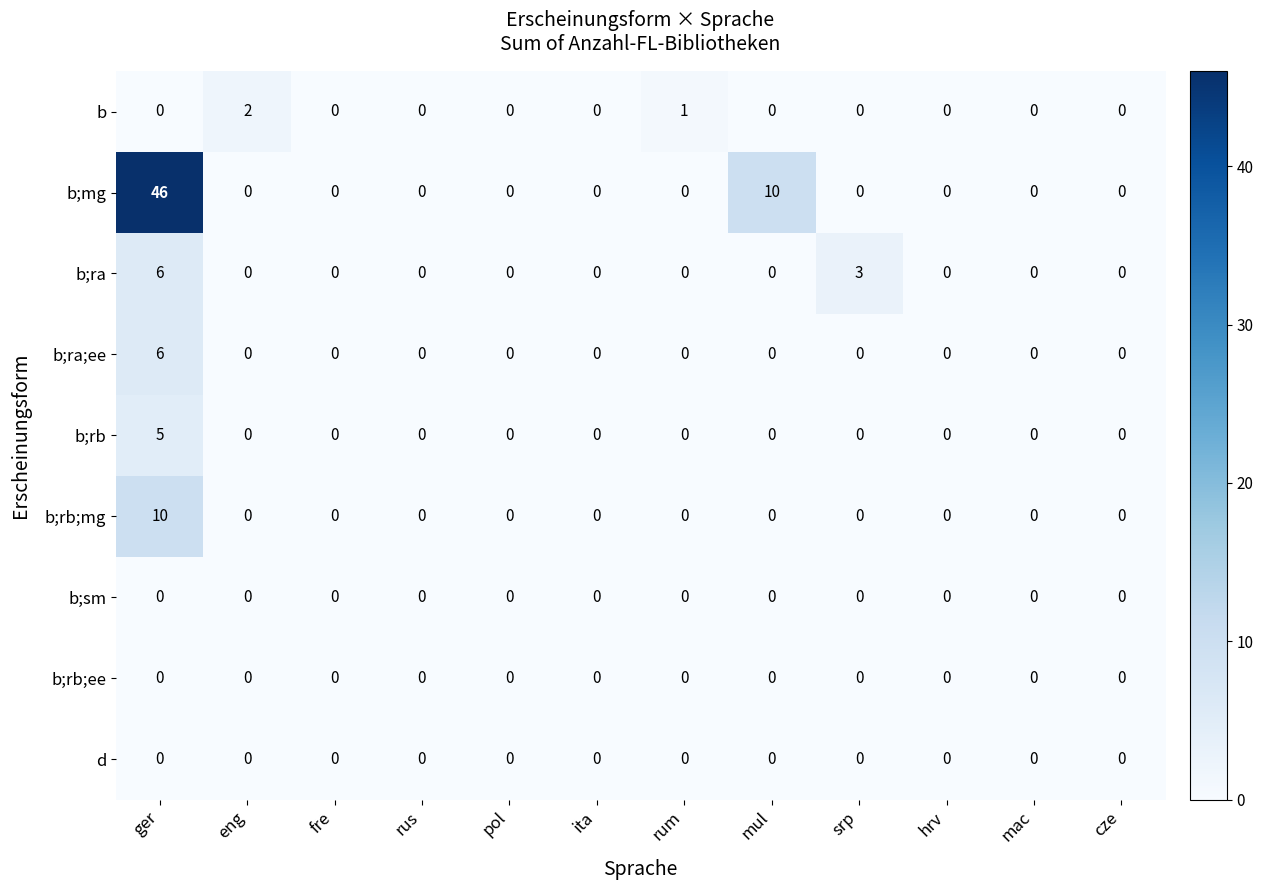

What is the greatest value displayed?

46